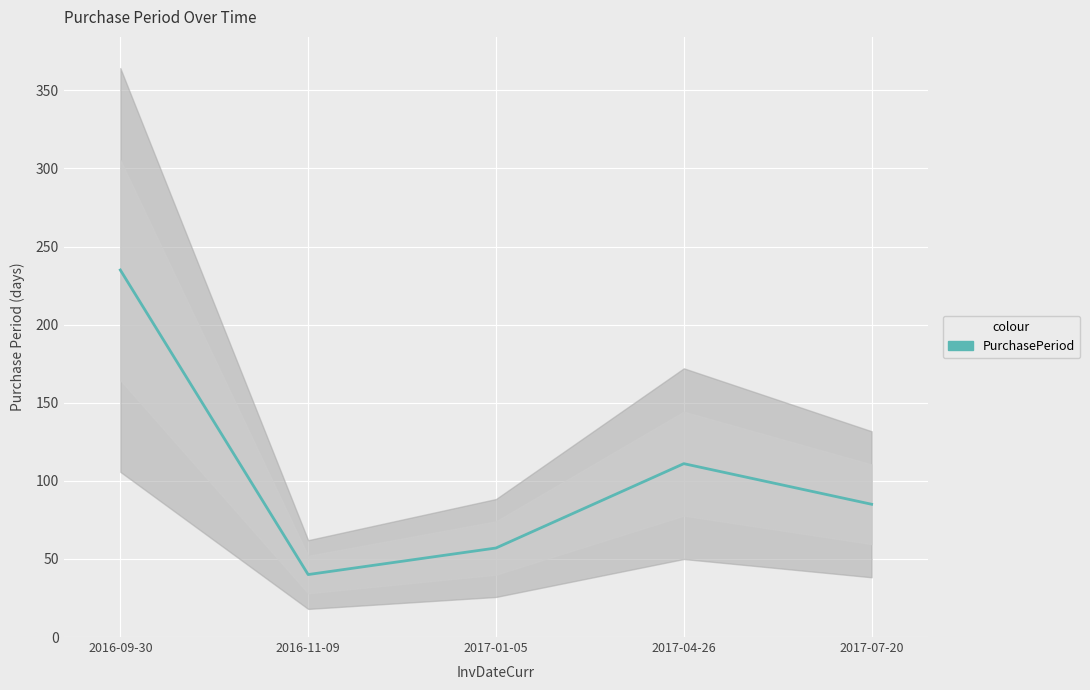

What is the difference between the maximum and minimum values?

195